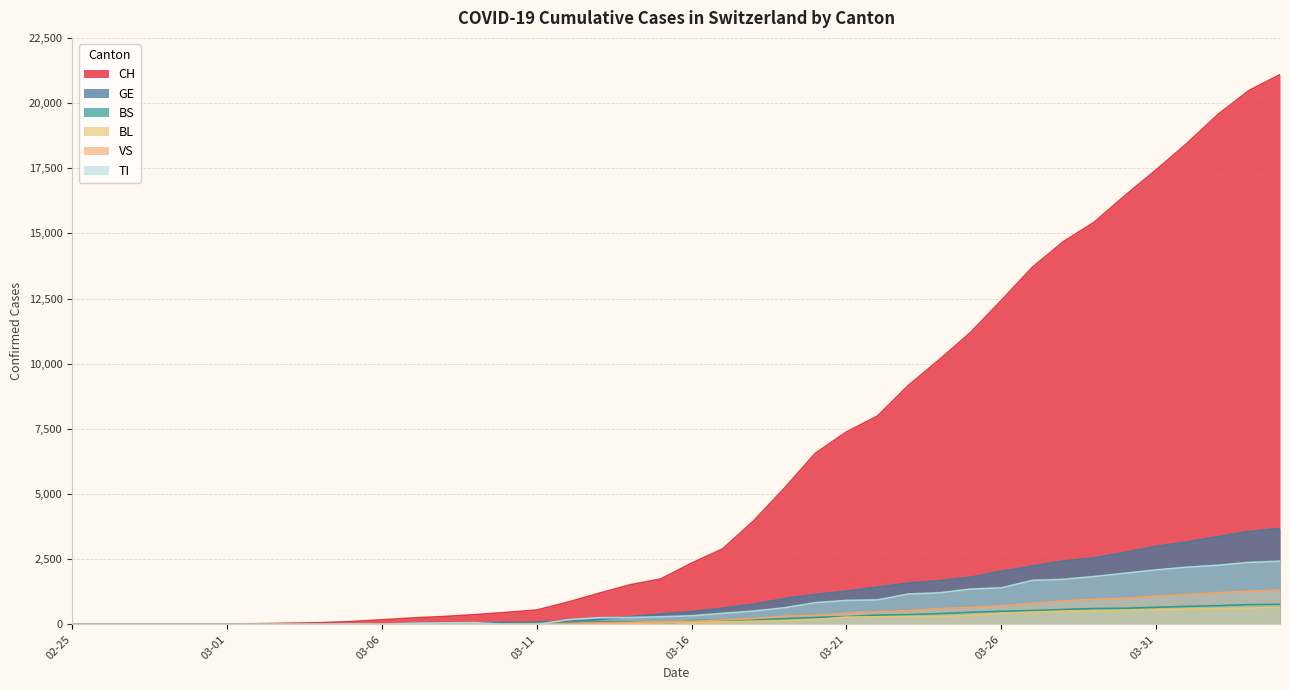

True or false: VS and BS intersect in this chart.

True